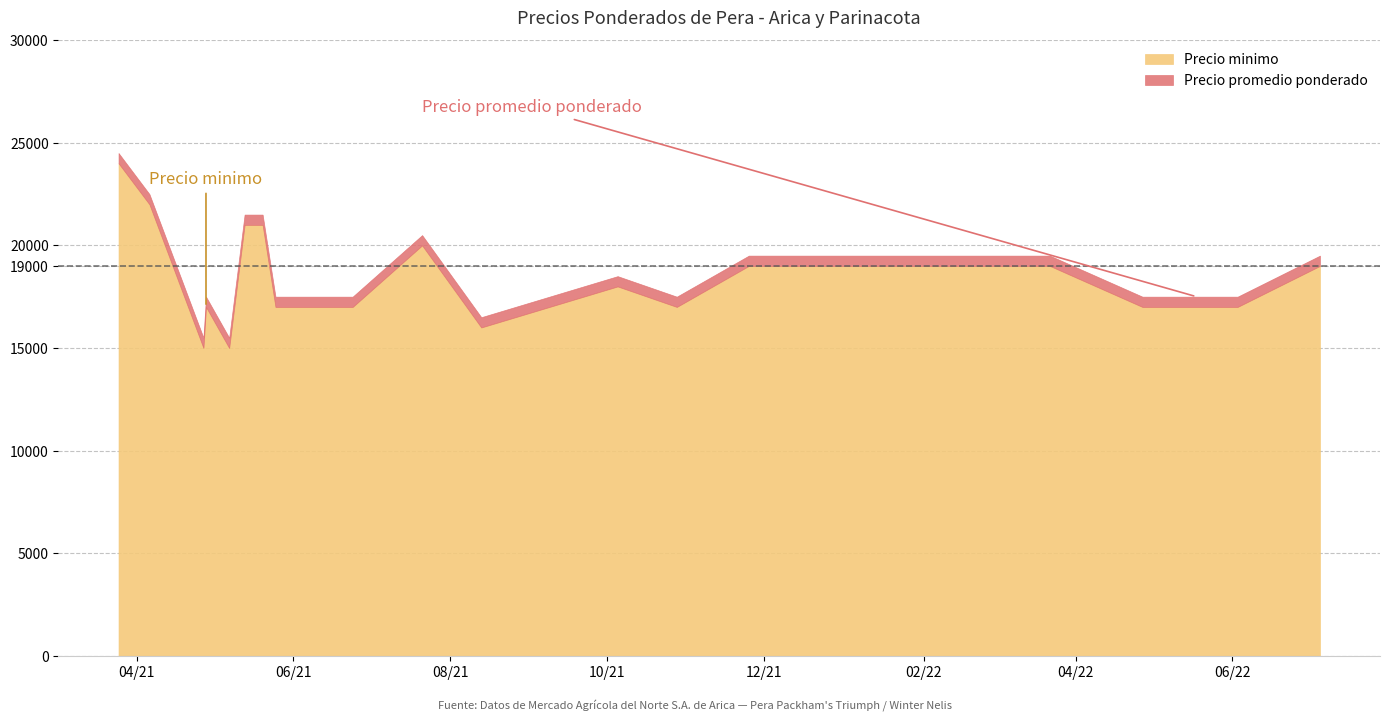

At which category is the sum across all series the highest?

2021-03-25